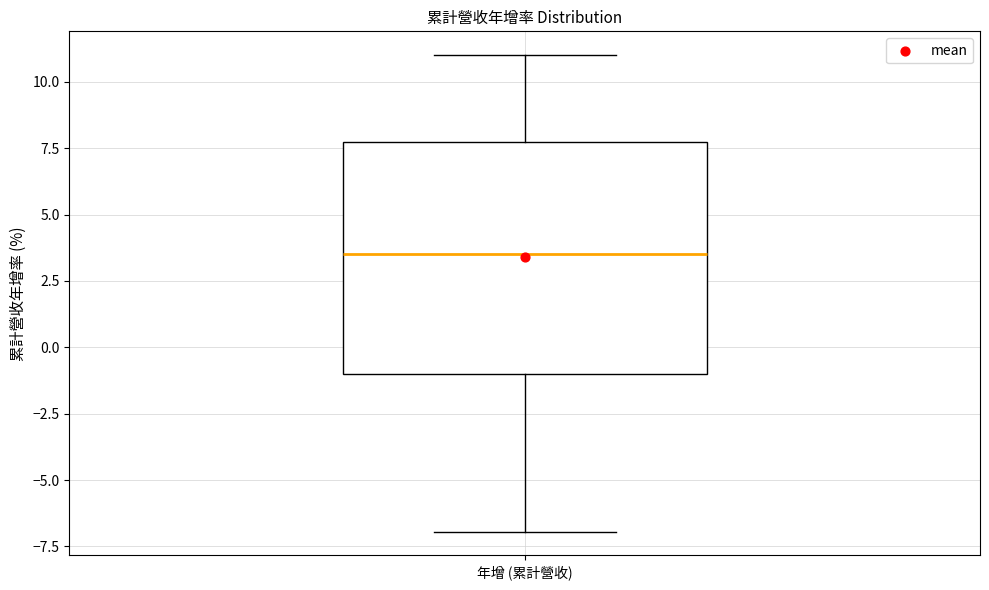

Where does the median line of the box for 年增 (累計營收) sit on the y-axis? The values are not printed on the chart, so give them approximately, as read against the axis.

3.5